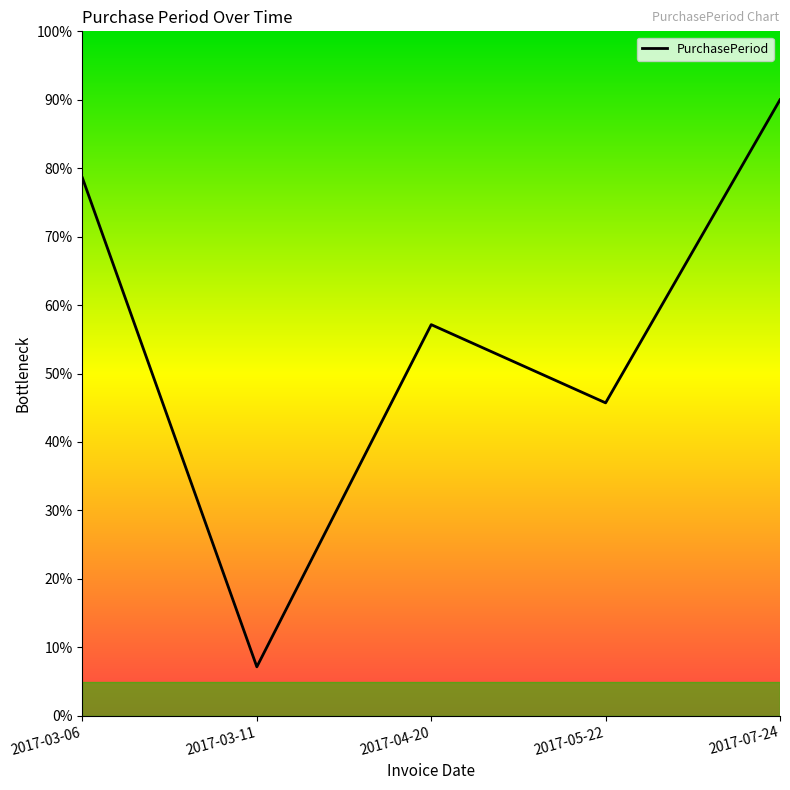

What position from the left is 2017-05-22?

4